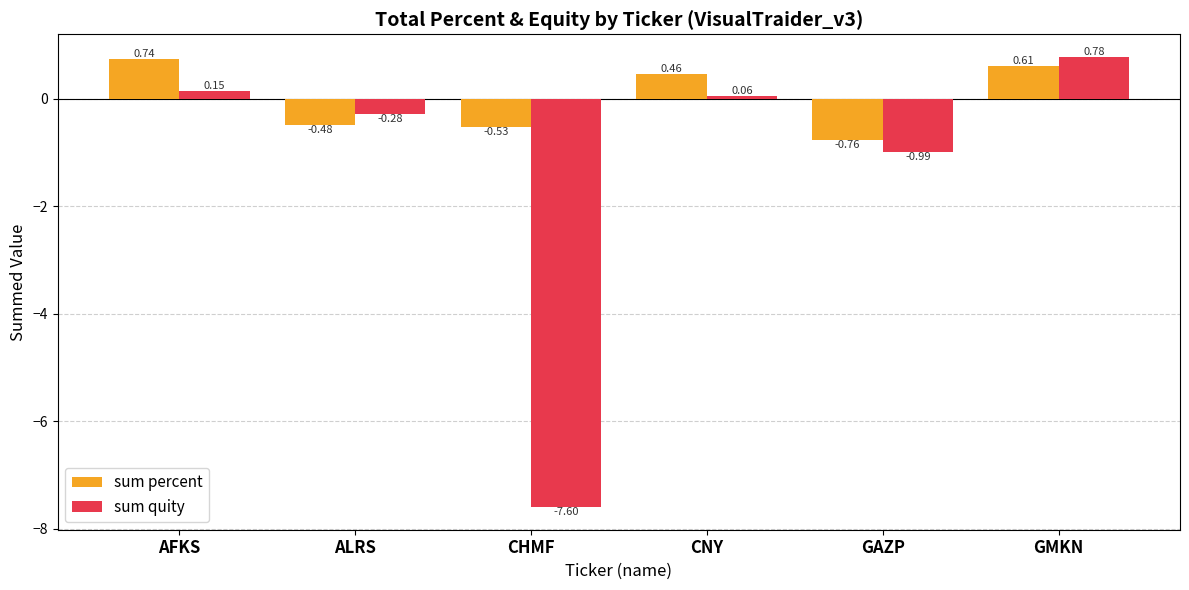

The sum percent series shows 1.2 at AFKS. True or false?

False